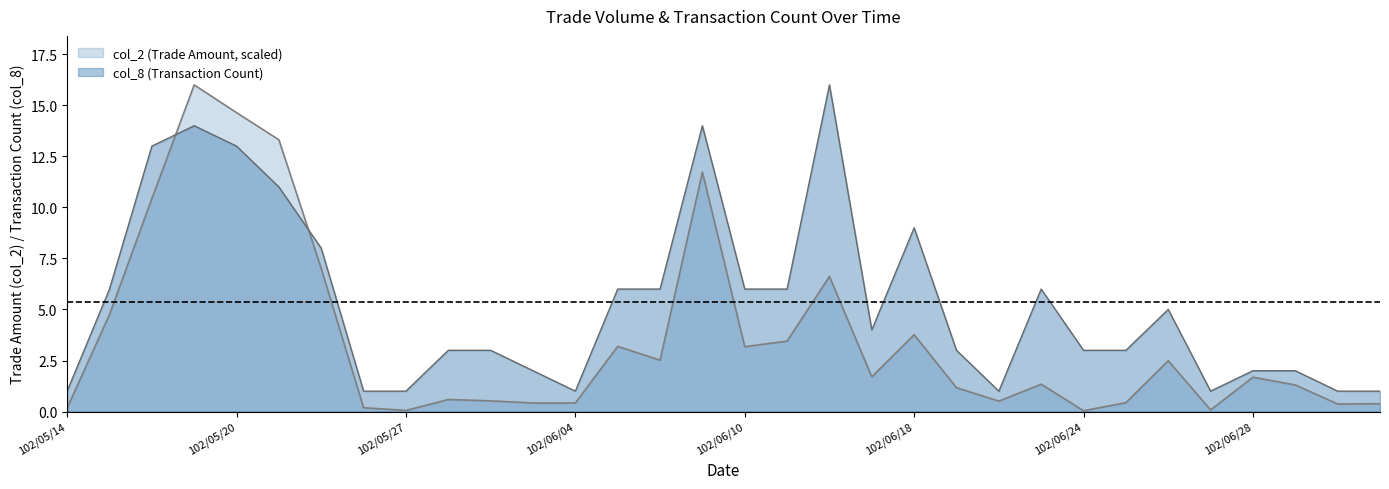

What is the total value across all series at 102/06/06?

8.5